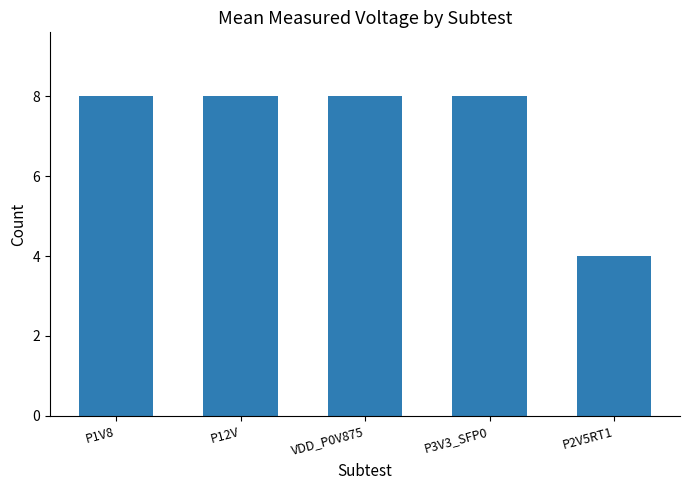

What is the smallest value displayed?

4